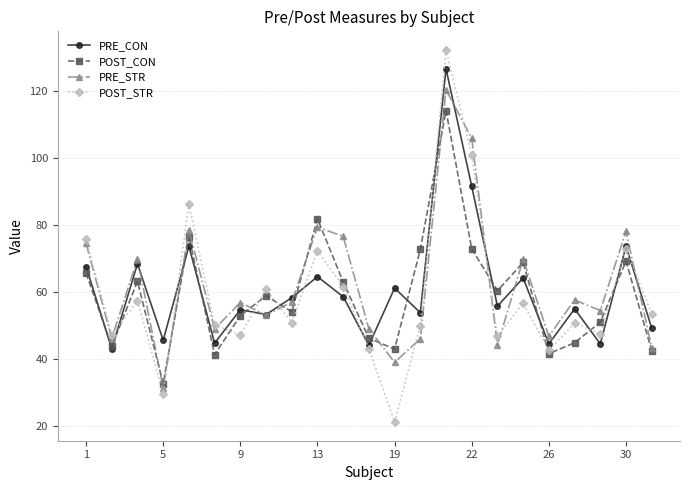

Which series has the widest spread of values?

POST_STR